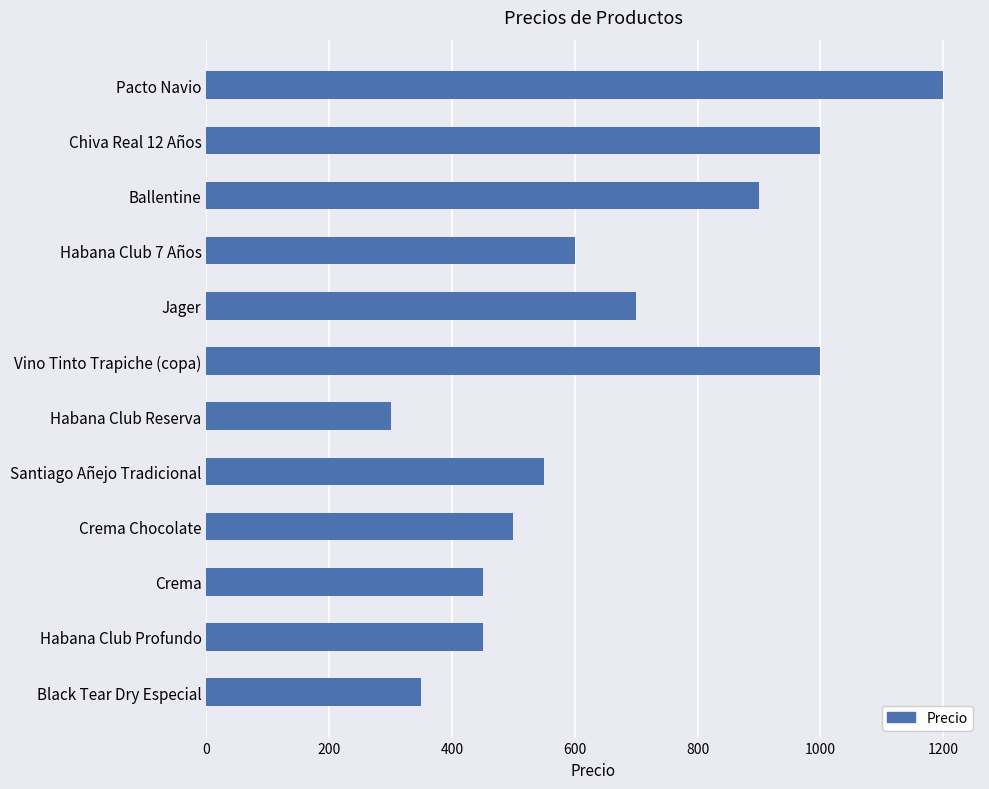

Is it true that the value at Santiago Añejo Tradicional is 550?

True